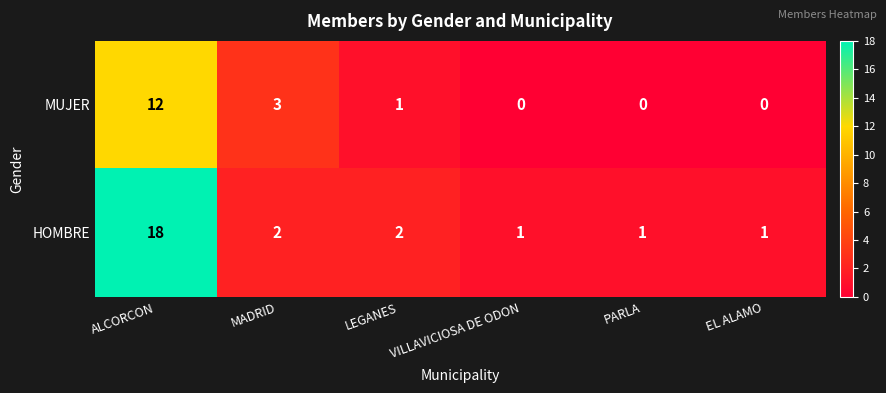

Which series has the largest range (max minus min)?

HOMBRE